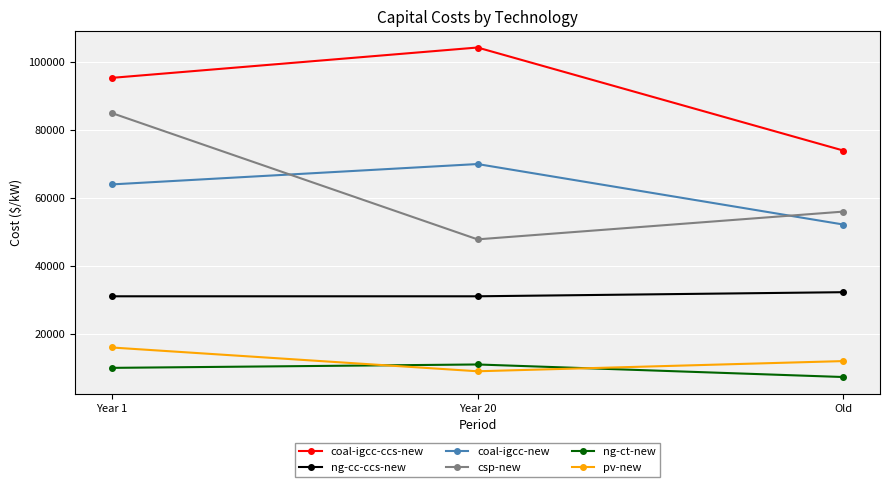

Which series has the widest spread of values?

csp-new